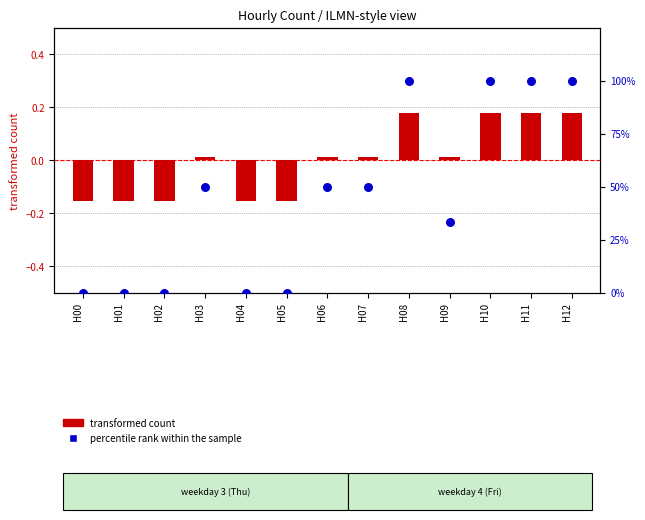

Which series has the widest spread of Y values?

percentile rank within the sample